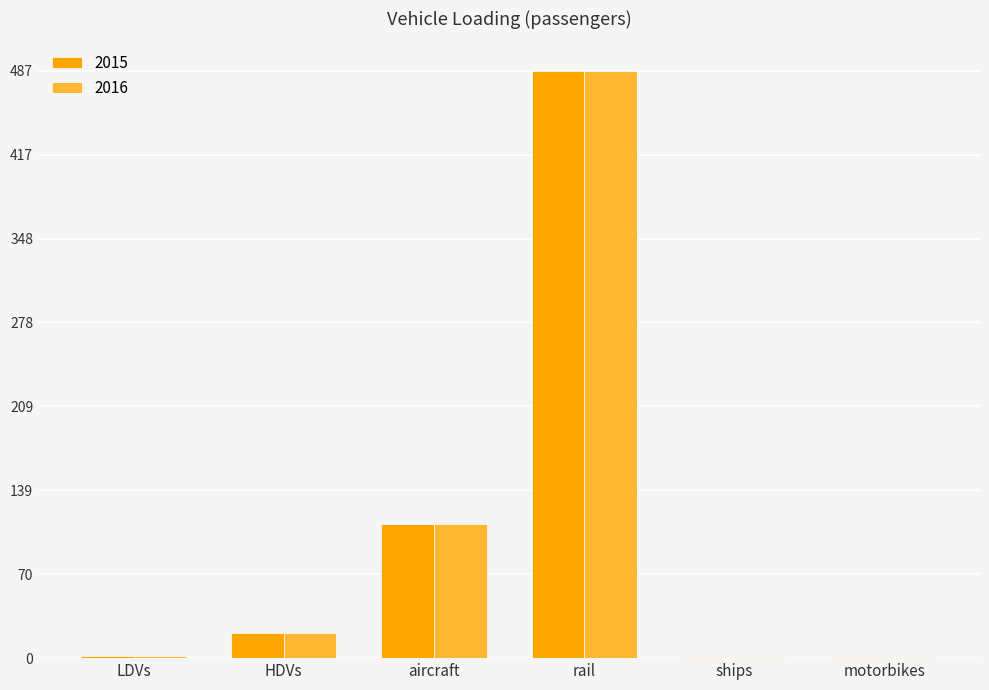

At which category is the sum across all series the highest?

rail